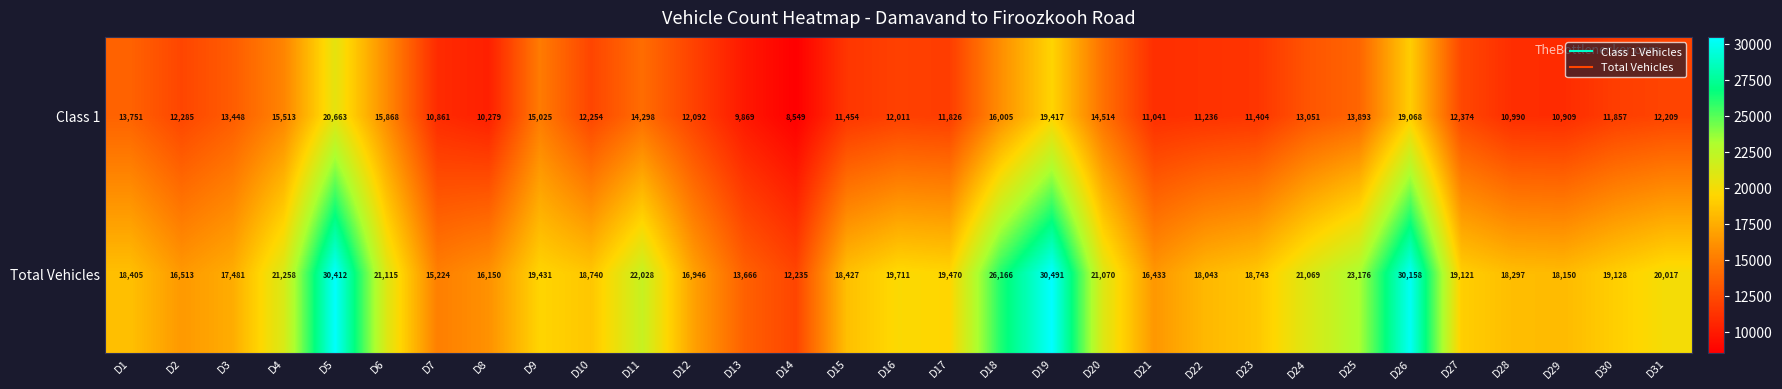

Where does the Total Vehicles series first go above 19121?

D4